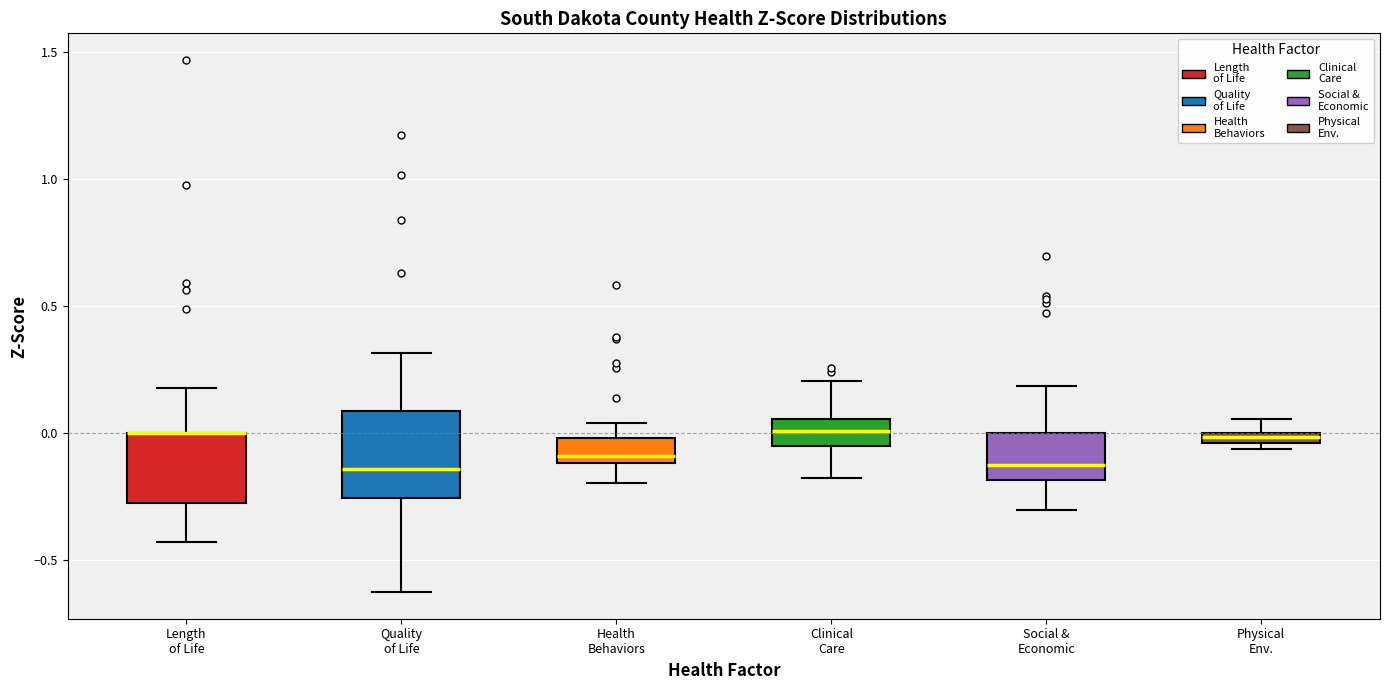

Where is the lower edge of the box for Social & Economic on the y-axis? The values are not printed on the chart, so give them approximately, as read against the axis.

-0.20